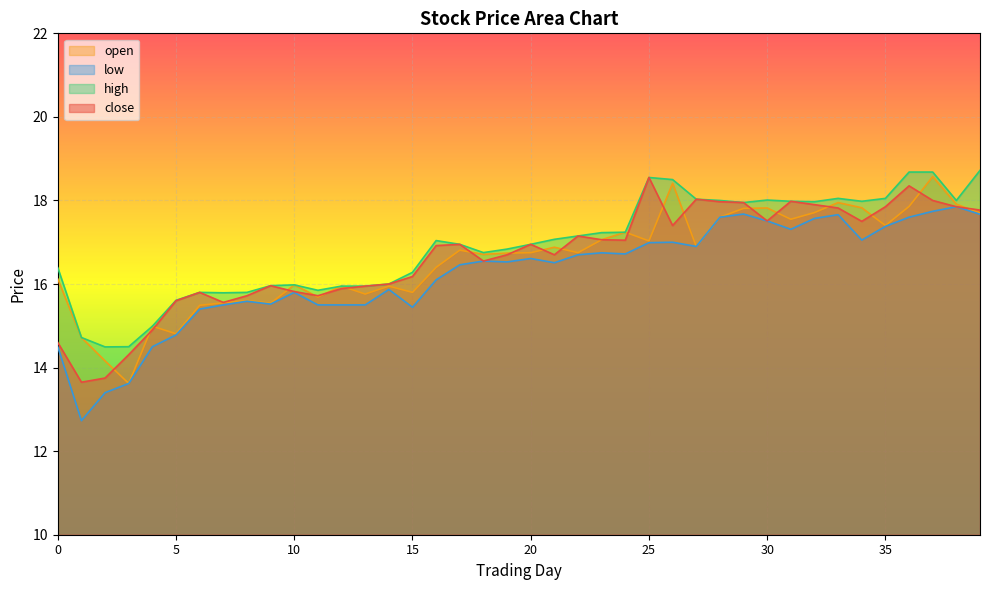

After their last crossing, which series has the higher values: close or open?

close